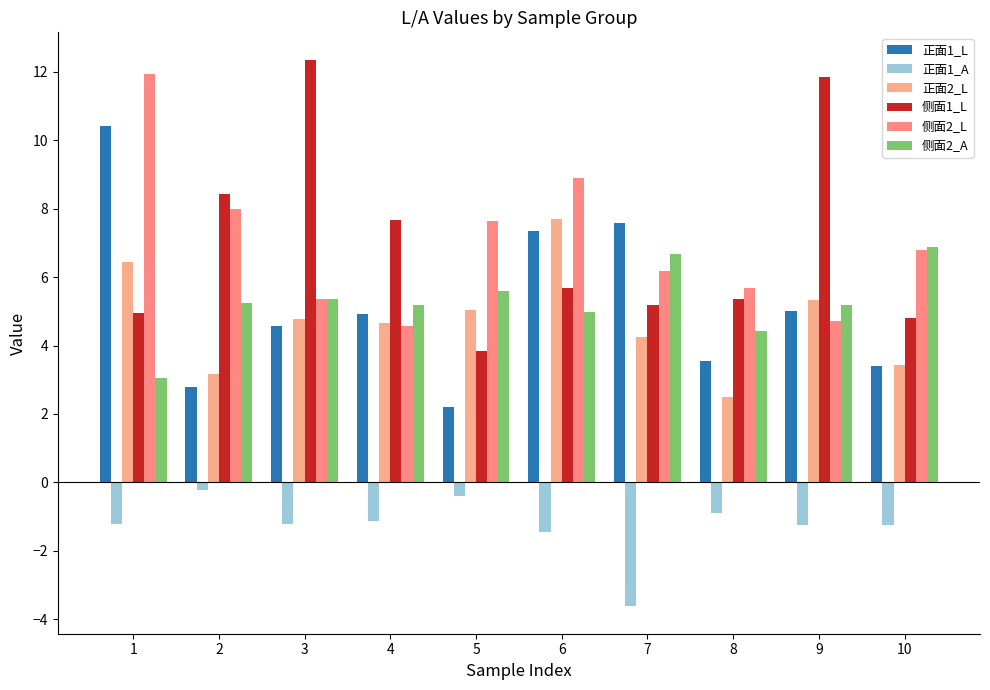

How many data points does each series have?

10